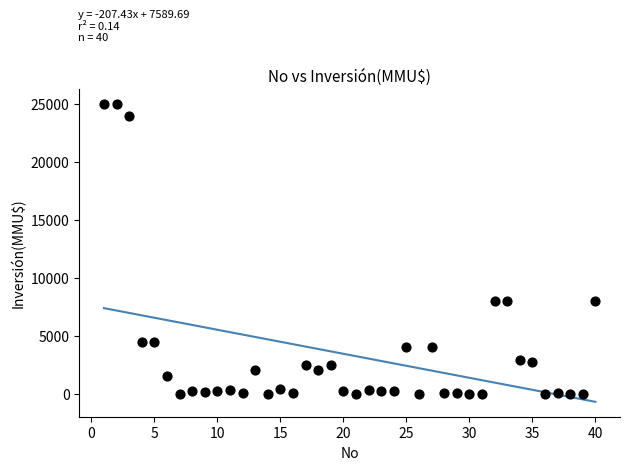

What is the range of X values (max minus min)?

39